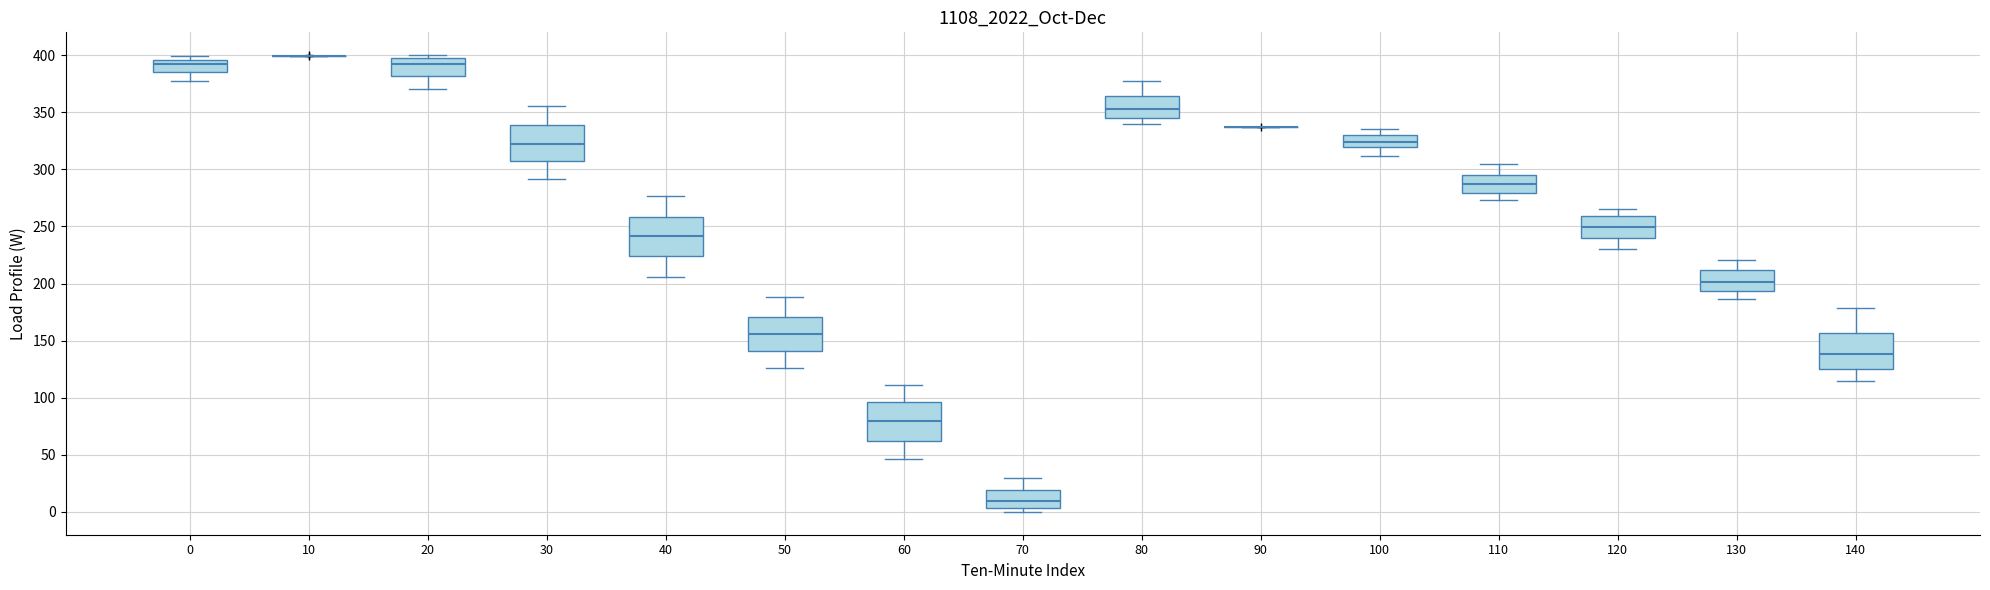

Where does the upper whisker of the box at x = 70 end on the y-axis? The values are not printed on the chart, so give them approximately, as read against the axis.

30